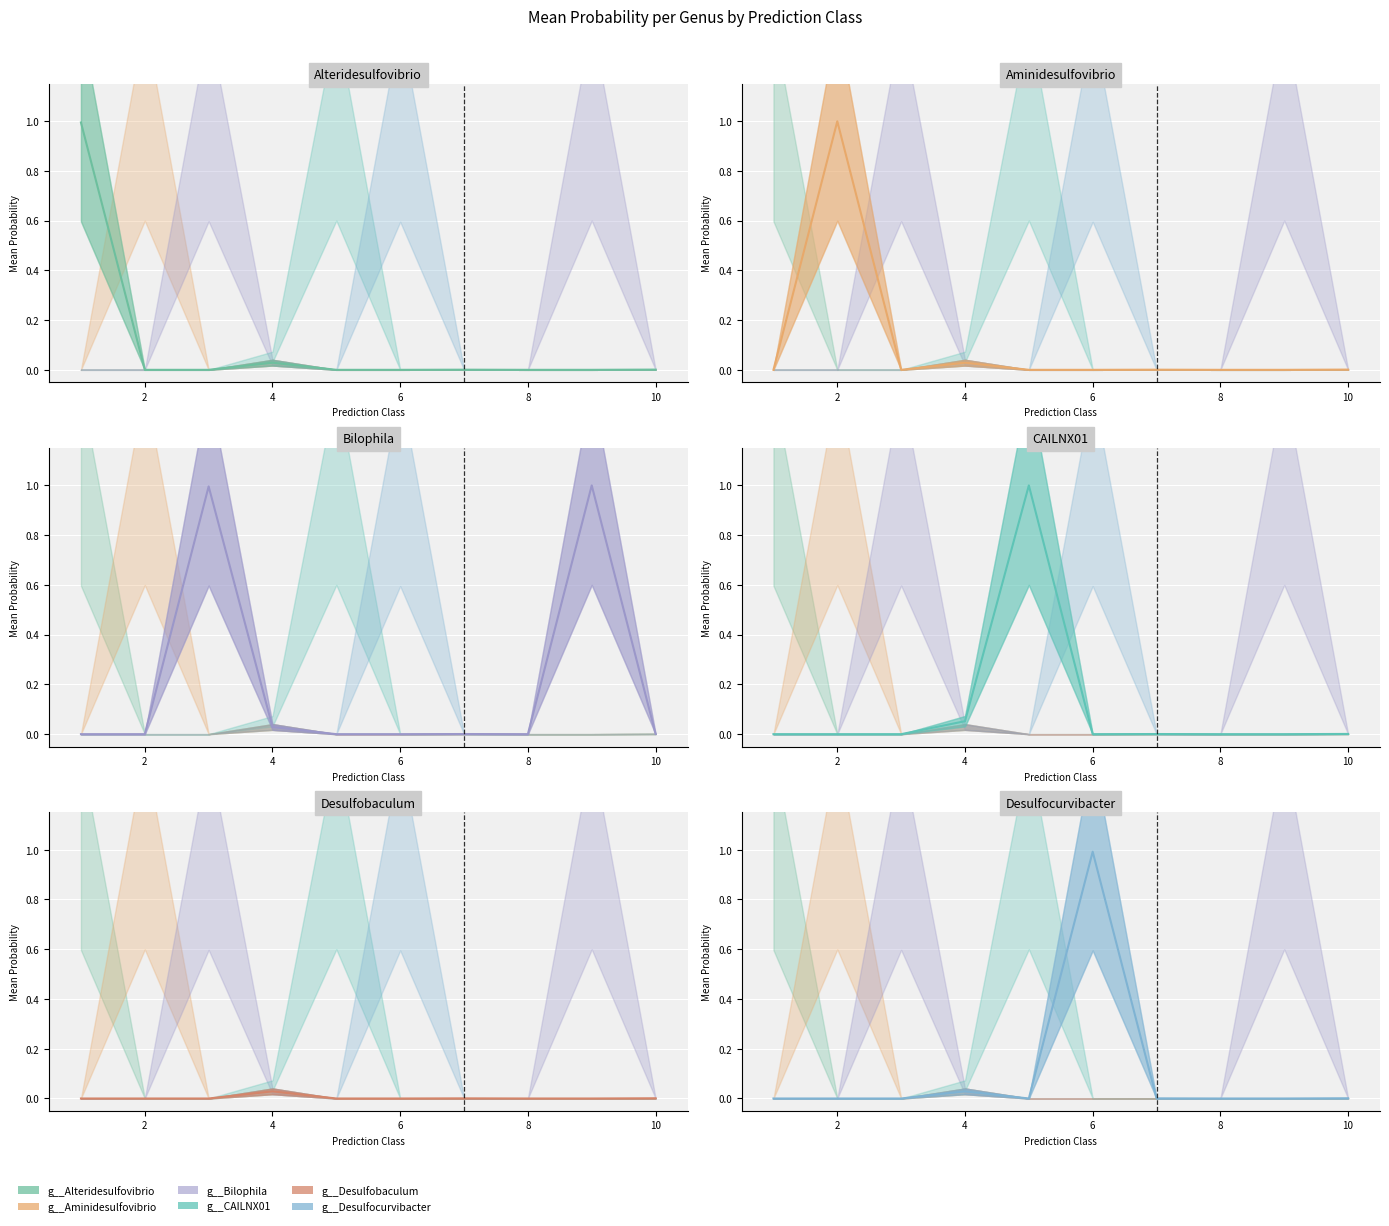

True or false: g__CAILNX01 and g__Aminidesulfovibrio cross at least once.

False